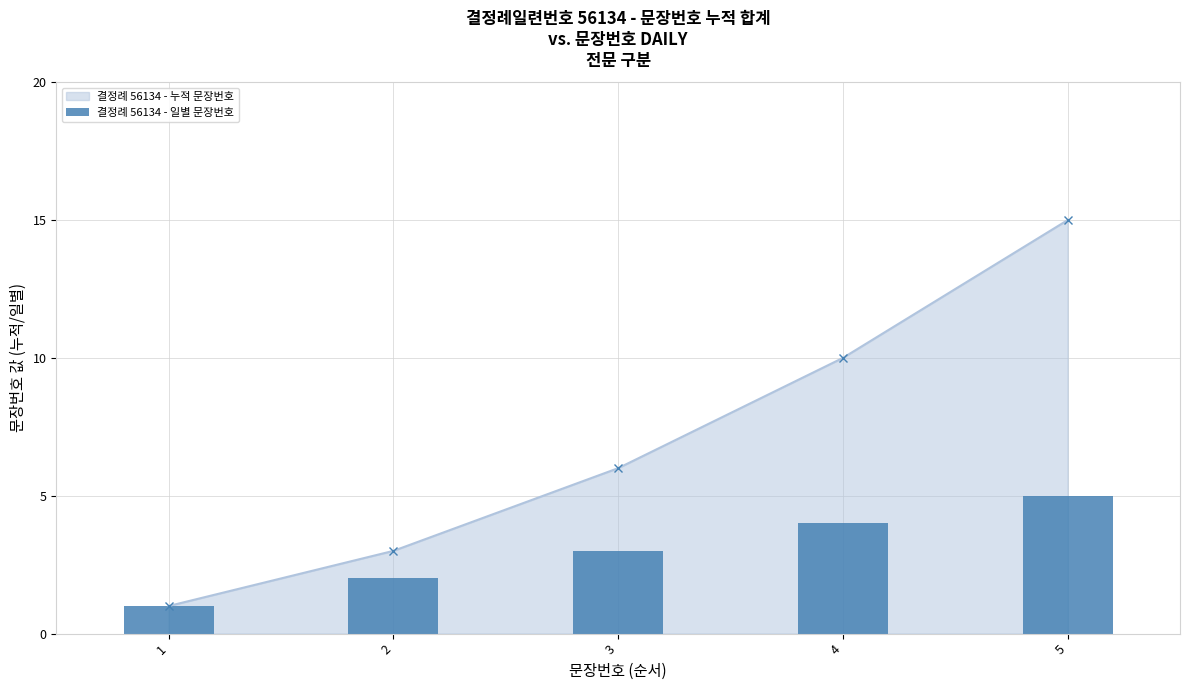

What is the value of the 4th bar from the left?

4